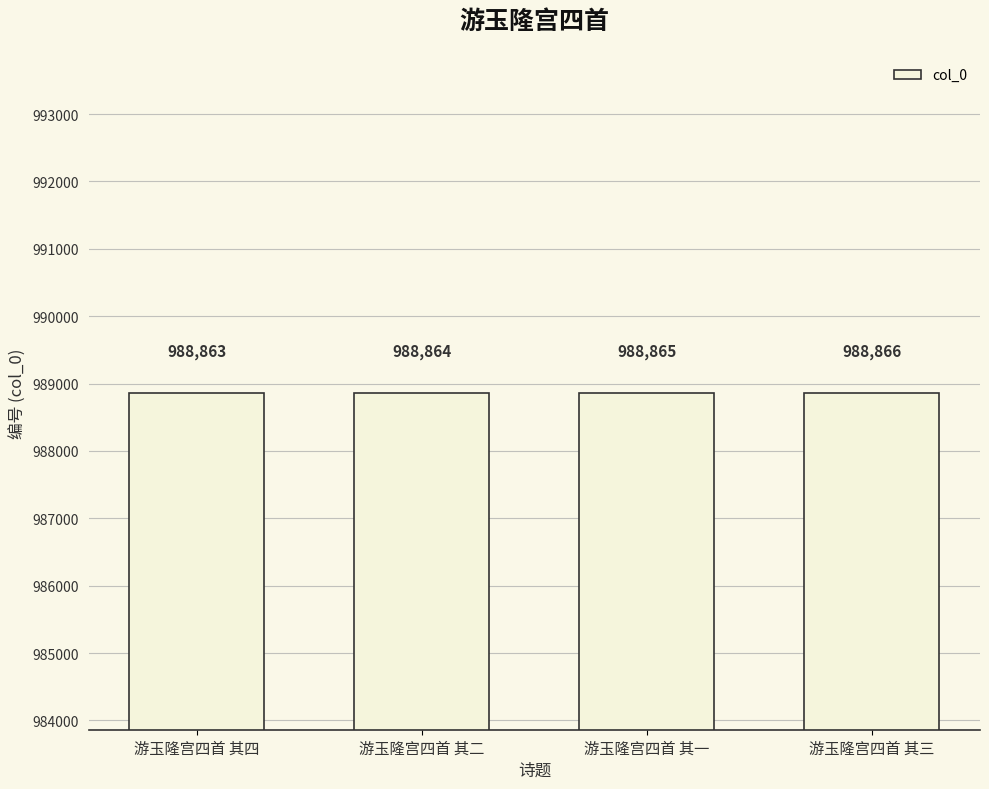

What position from the left is 游玉隆宫四首 其三?

4